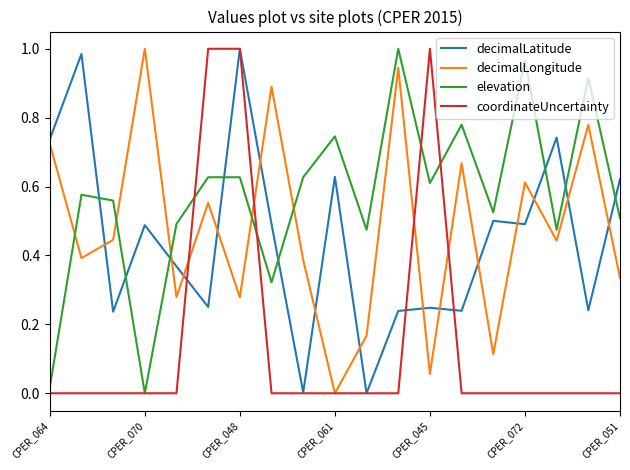

True or false: decimalLongitude and decimalLatitude intersect in this chart.

True